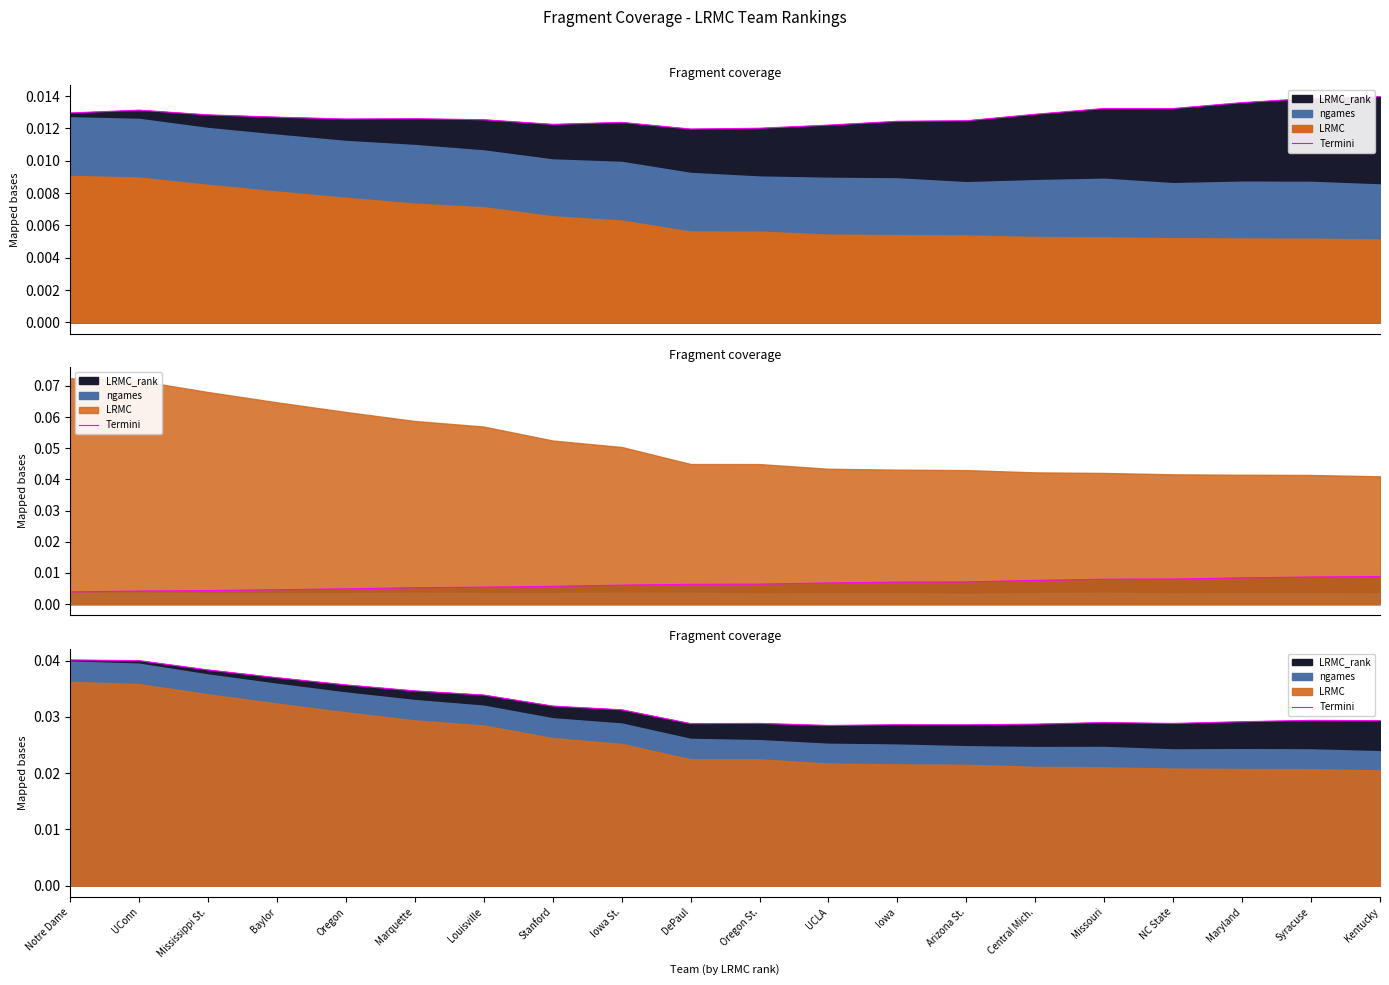

The value at UConn is 0.0. True or false?

True